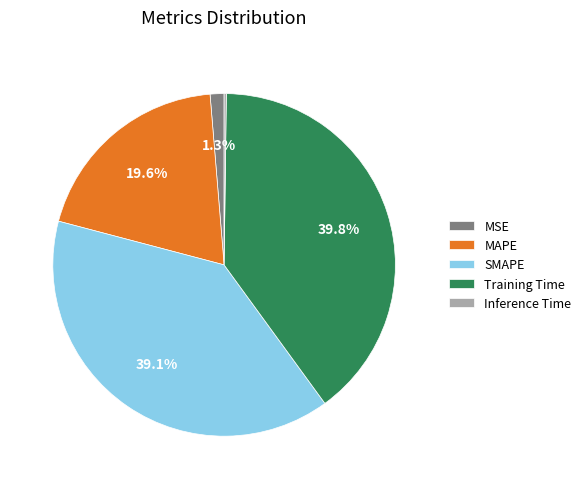

Combined, do Training Time and SMAPE account for over 50%?

Yes